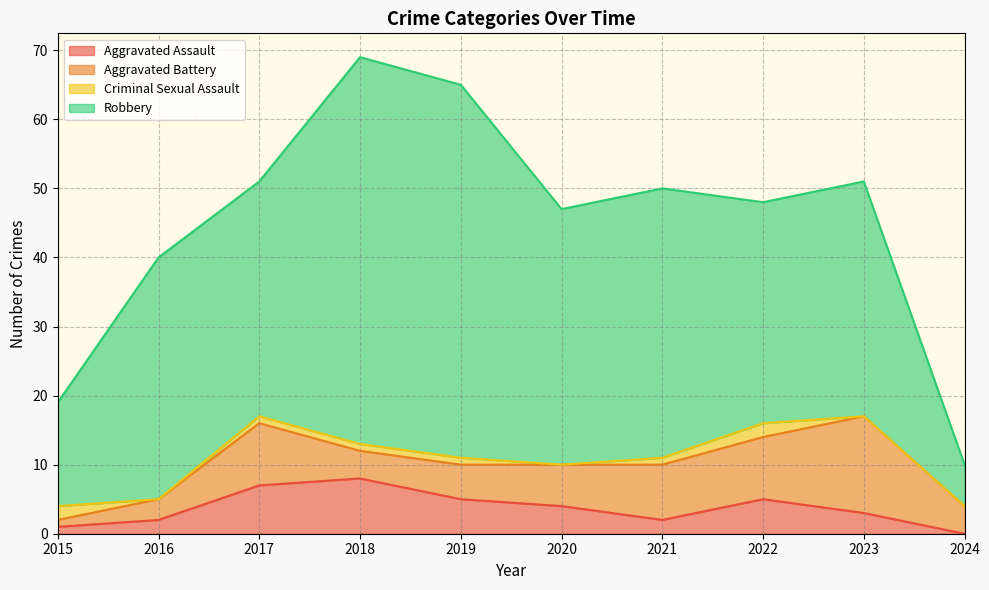

How many values in the Aggravated Battery series are below 6?

5